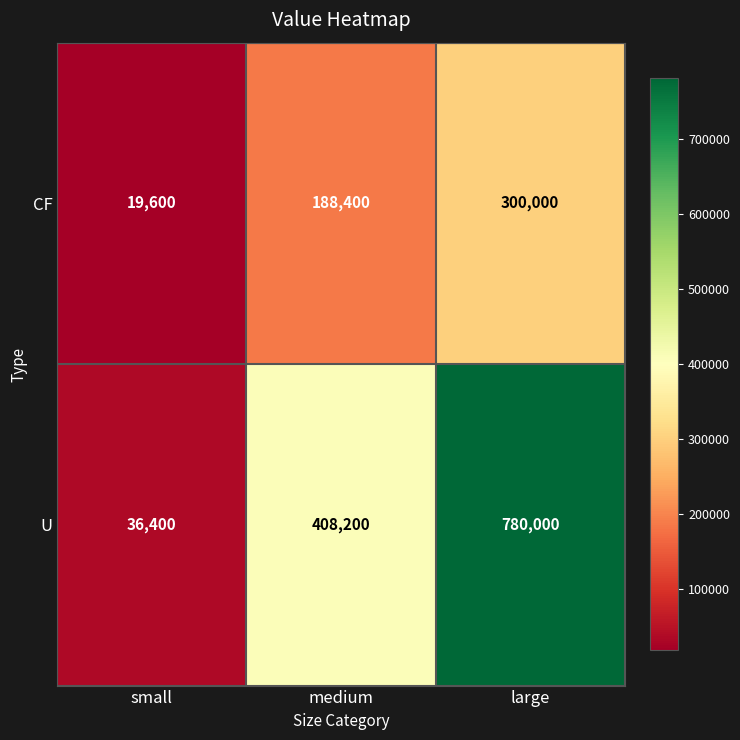

The value of CF at large is 300000. True or false?

True